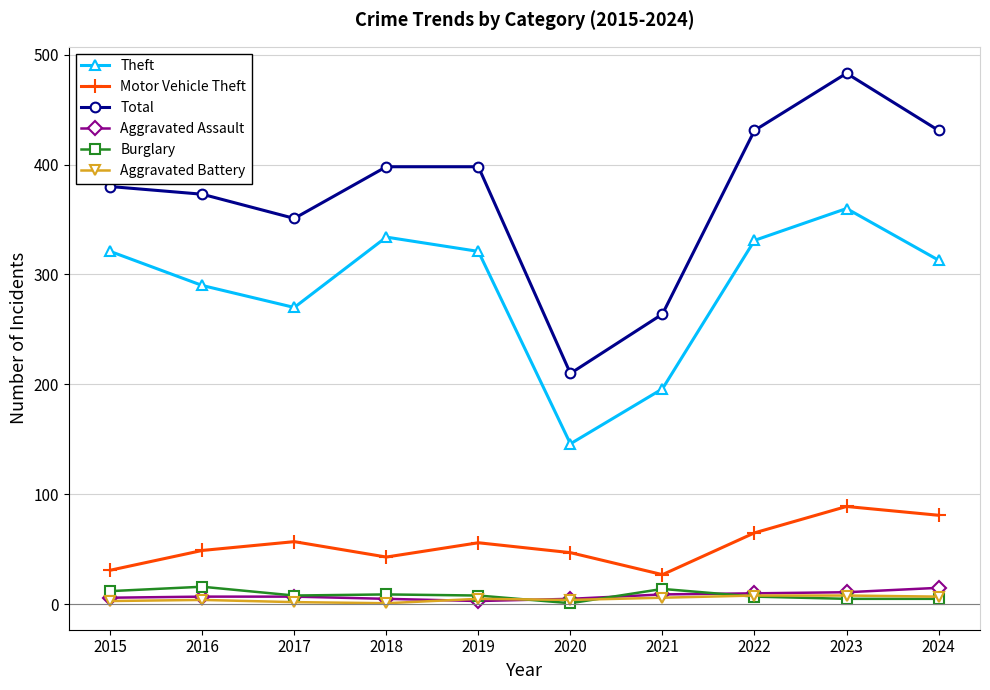

What is the value of the Total point at the 2nd from the left?

373